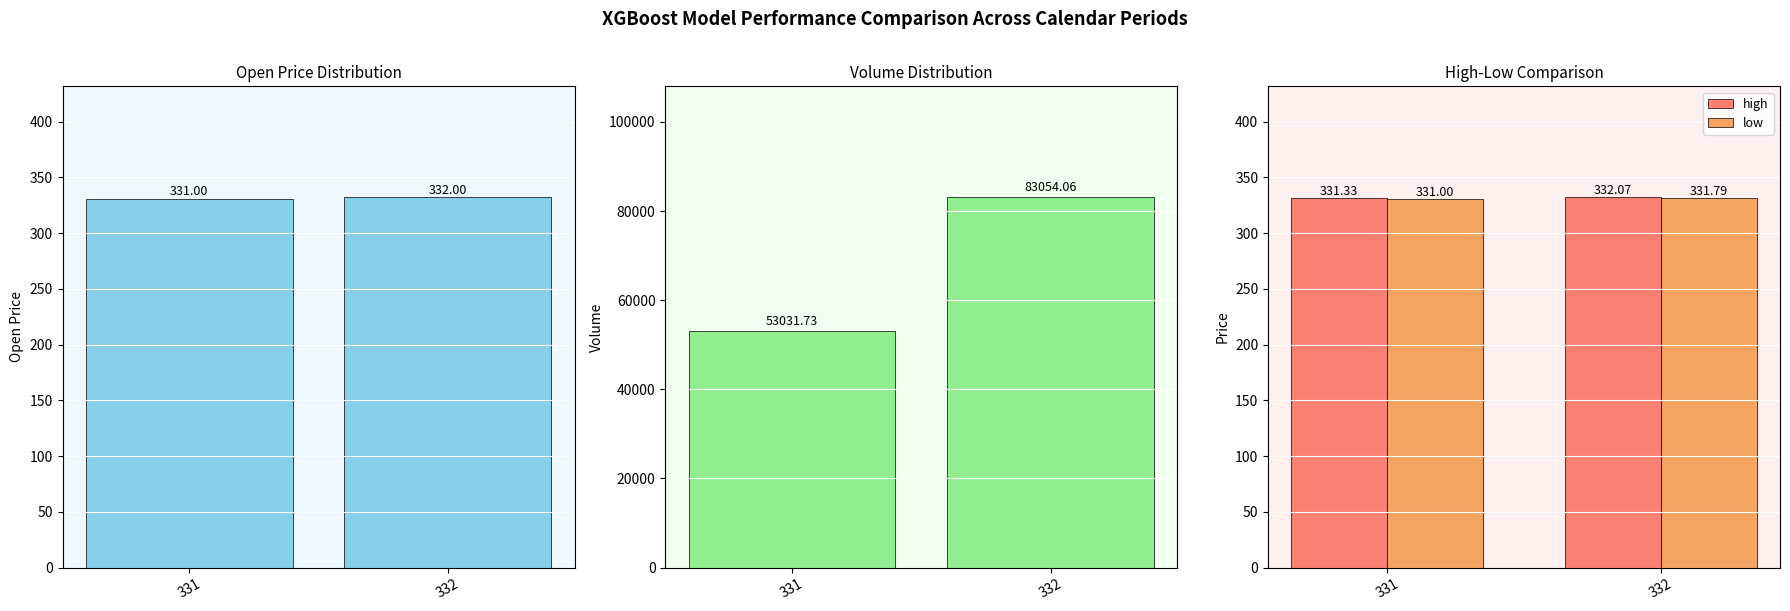

Are the bars horizontal?

No